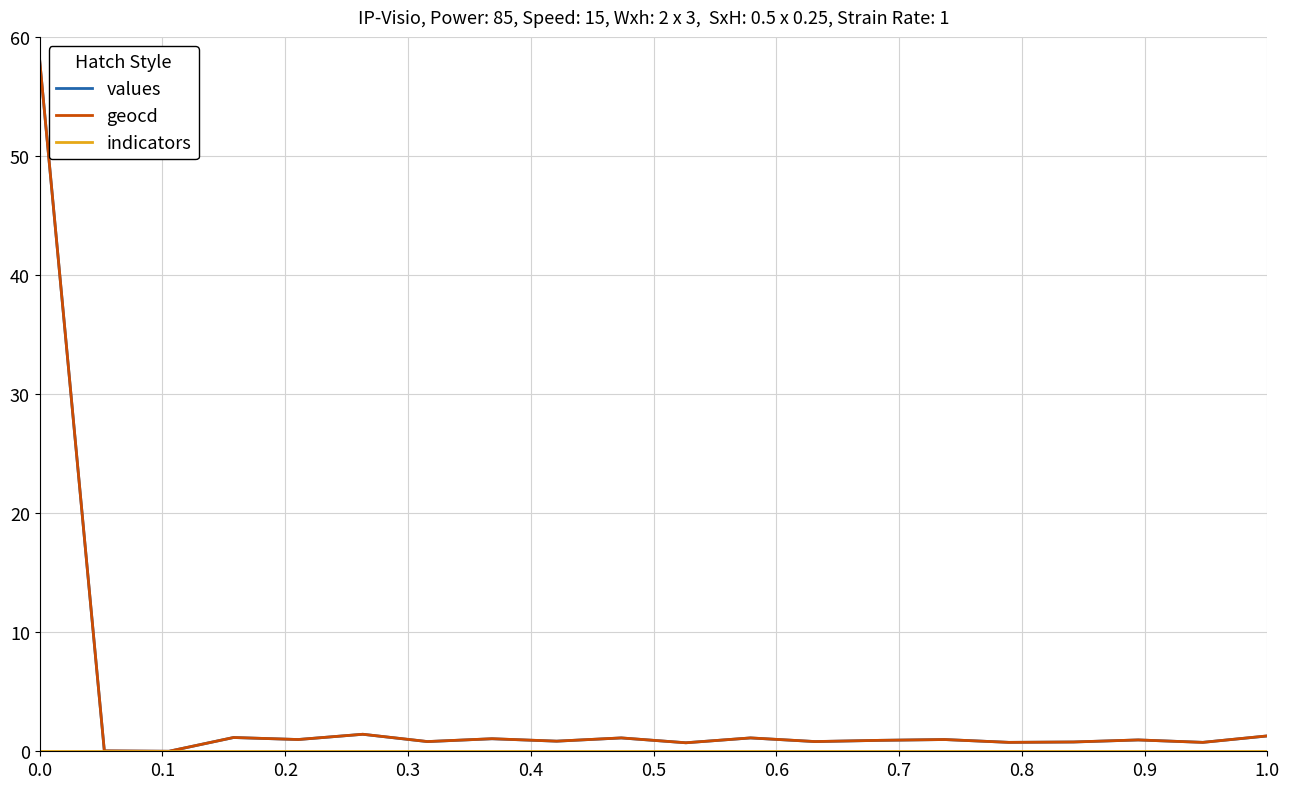

What is the maximum value for geocd?

58.0